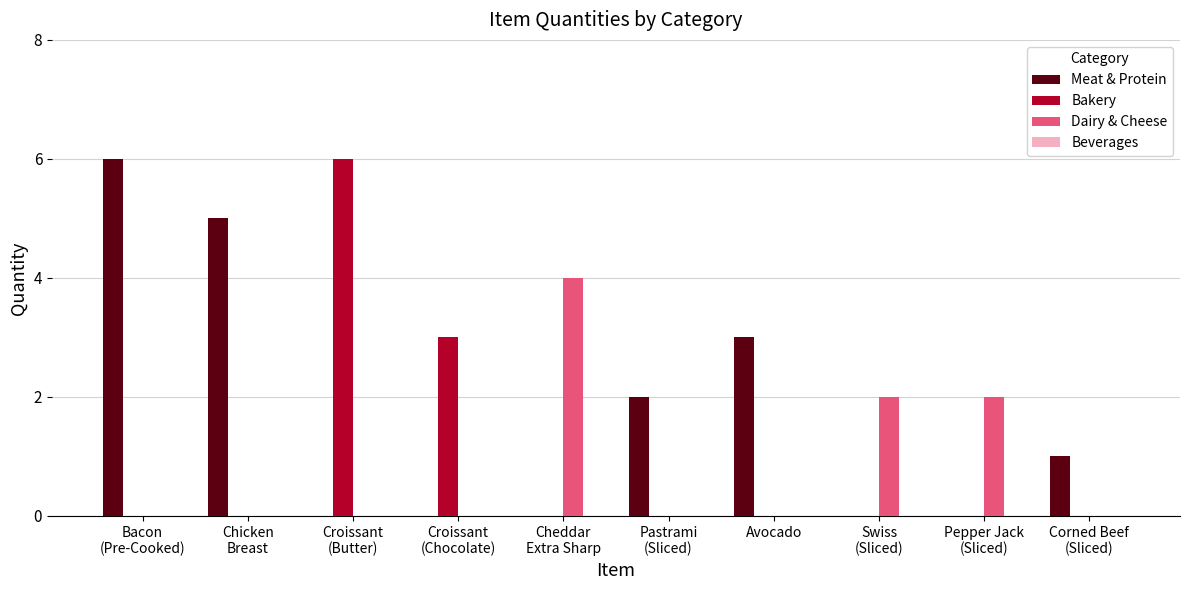

What is the highest value of the Bakery series?

6